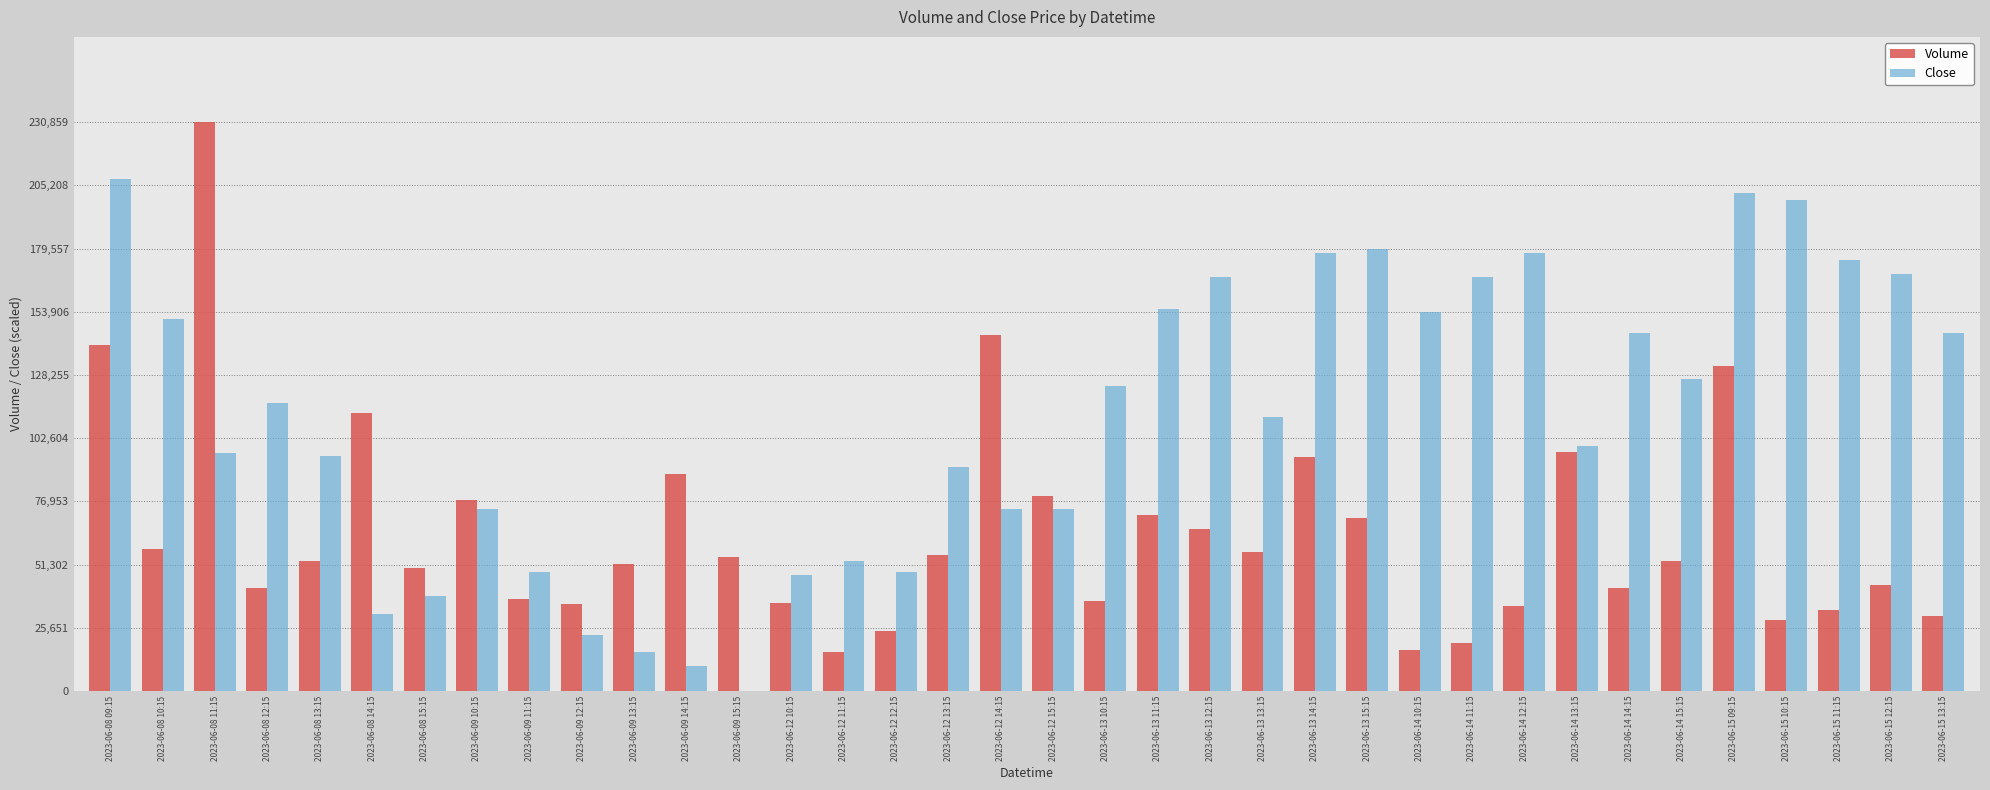

How many values in Close are above zero?

35